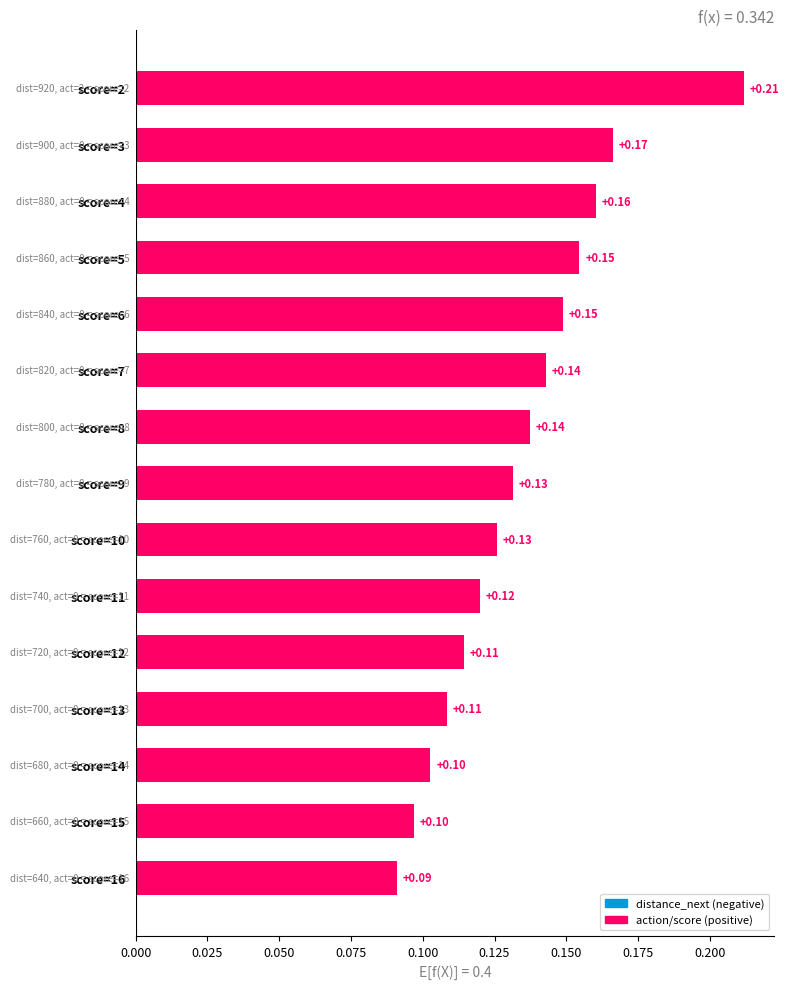

Which has a higher value, score=4 or score=12?

score=4